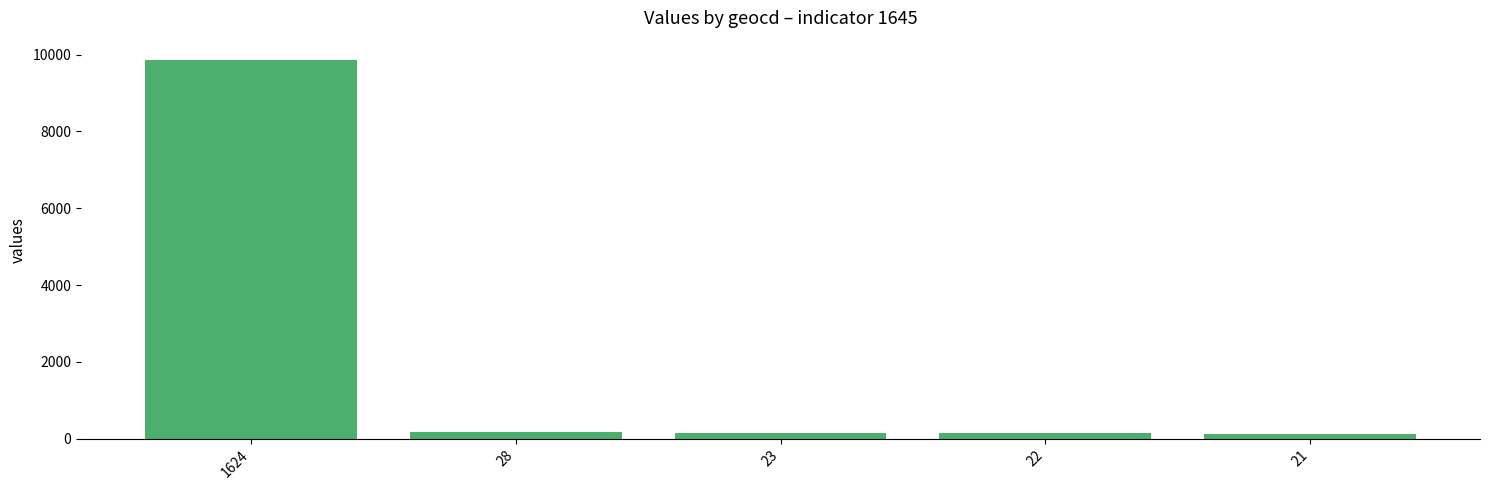

The chart shows a value of 178 at 9. True or false?

False